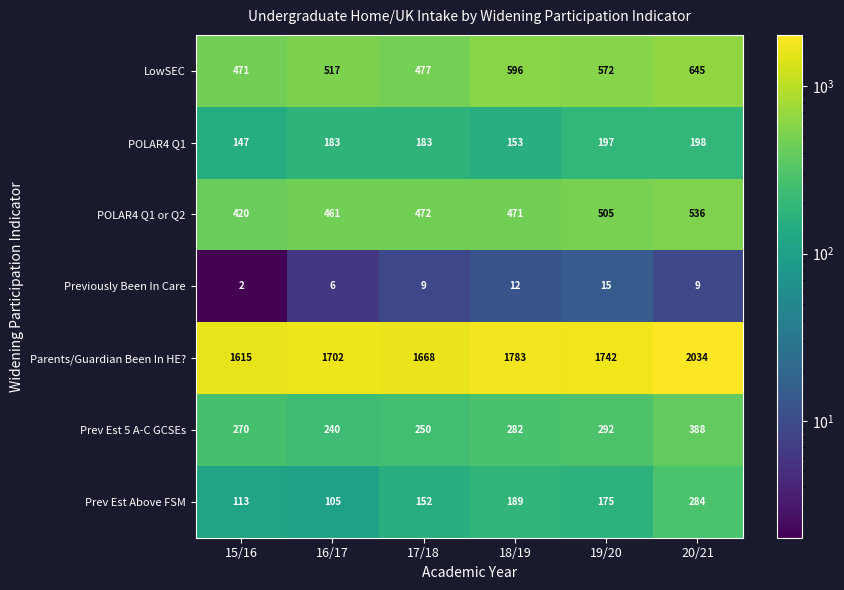

The Prev Est 5 A-C GCSEs series shows 87 at 19/20. True or false?

False